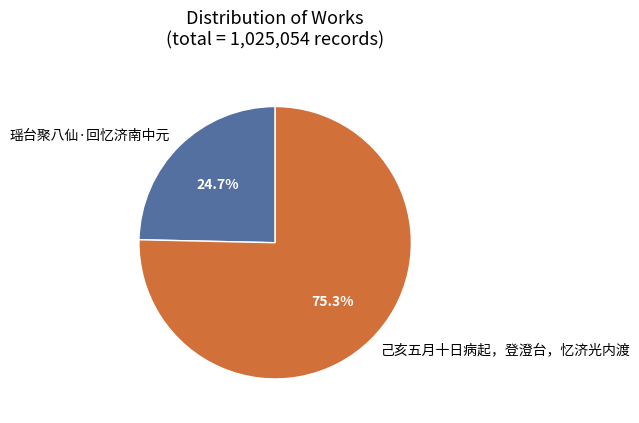

What is the ratio of the value at 瑶台聚八仙·回忆济南中元 to the value at 己亥五月十日病起，登澄台，忆济光内渡?

0.3